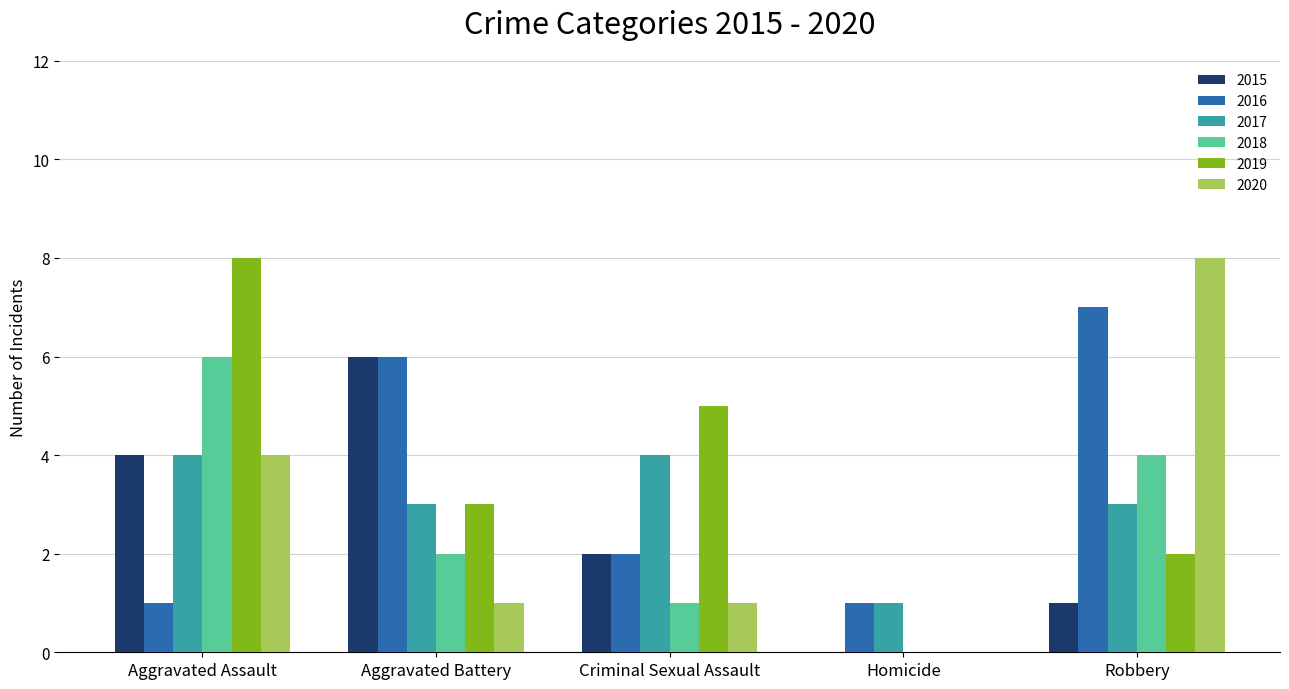

Reading right to left, what are all the values shown in this chart?

2015: 1	0	2	6	4
2016: 7	1	2	6	1
2017: 3	1	4	3	4
2018: 4	0	1	2	6
2019: 2	0	5	3	8
2020: 8	0	1	1	4